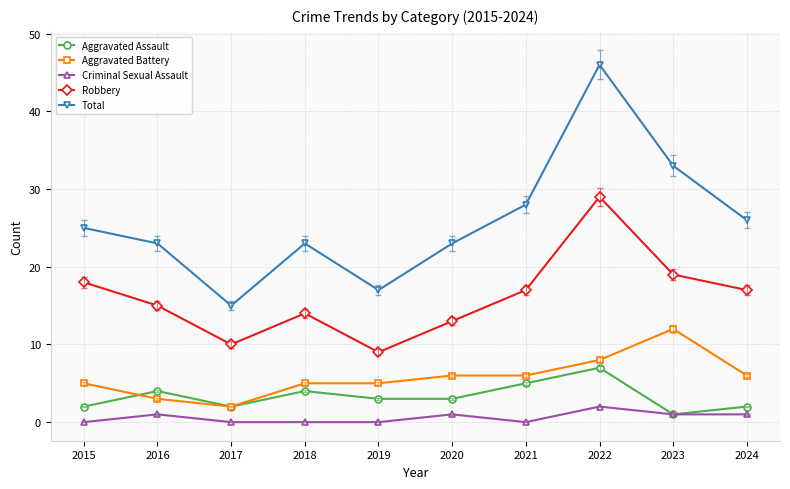

Rank the series by their maximum value, from highest to lowest.

Total, Robbery, Aggravated Battery, Aggravated Assault, Criminal Sexual Assault